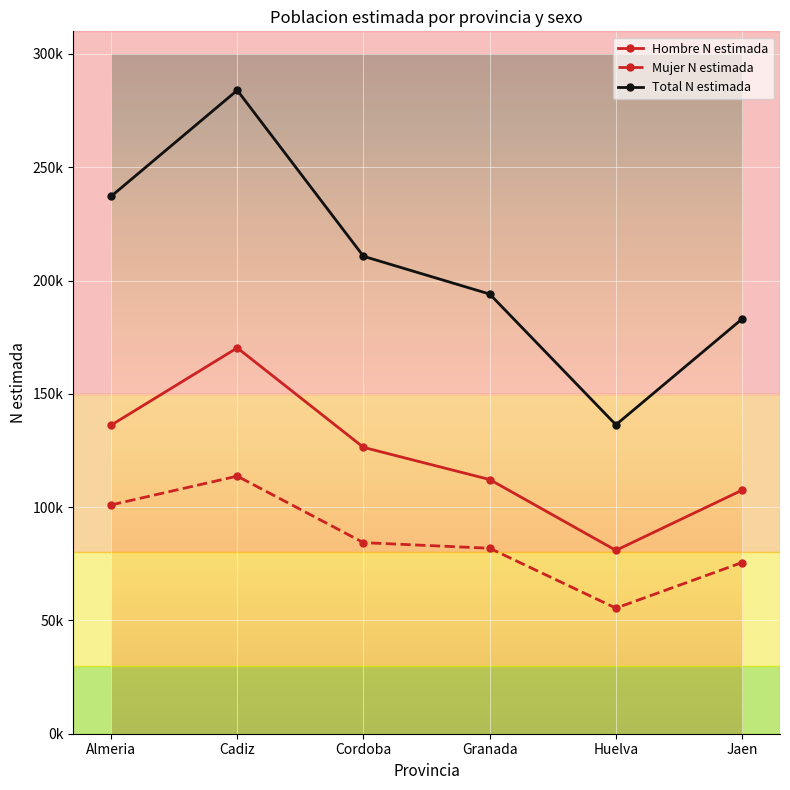

What is the difference between the Total N estimada values at Cadiz and Cordoba?

73260